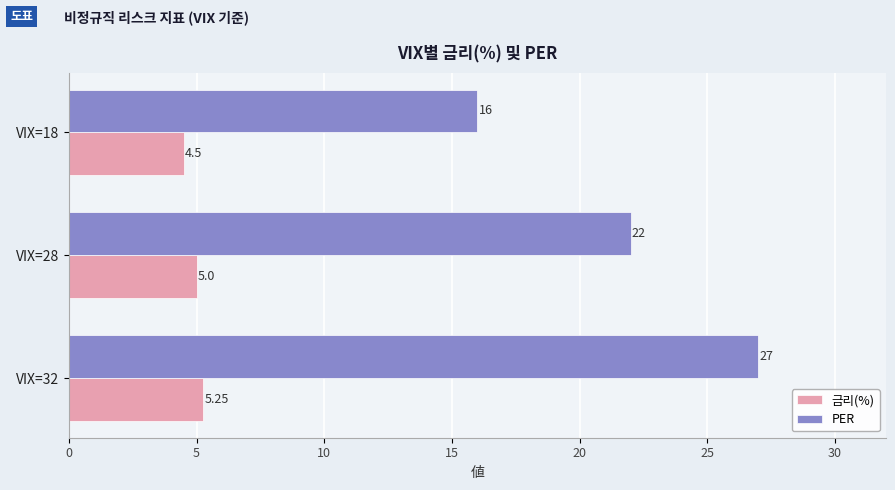

At which category does the chart reach its minimum across all series?

VIX=18